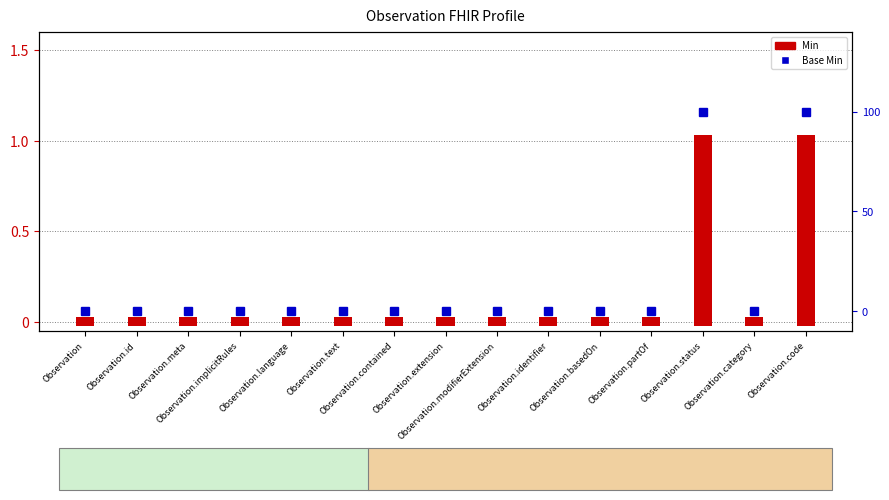

List the labels in order of Min value, largest first.

Observation.status, Observation.code, Observation, Observation.id, Observation.meta, Observation.implicitRules, Observation.language, Observation.text, Observation.contained, Observation.extension, Observation.modifierExtension, Observation.identifier, Observation.basedOn, Observation.partOf, Observation.category